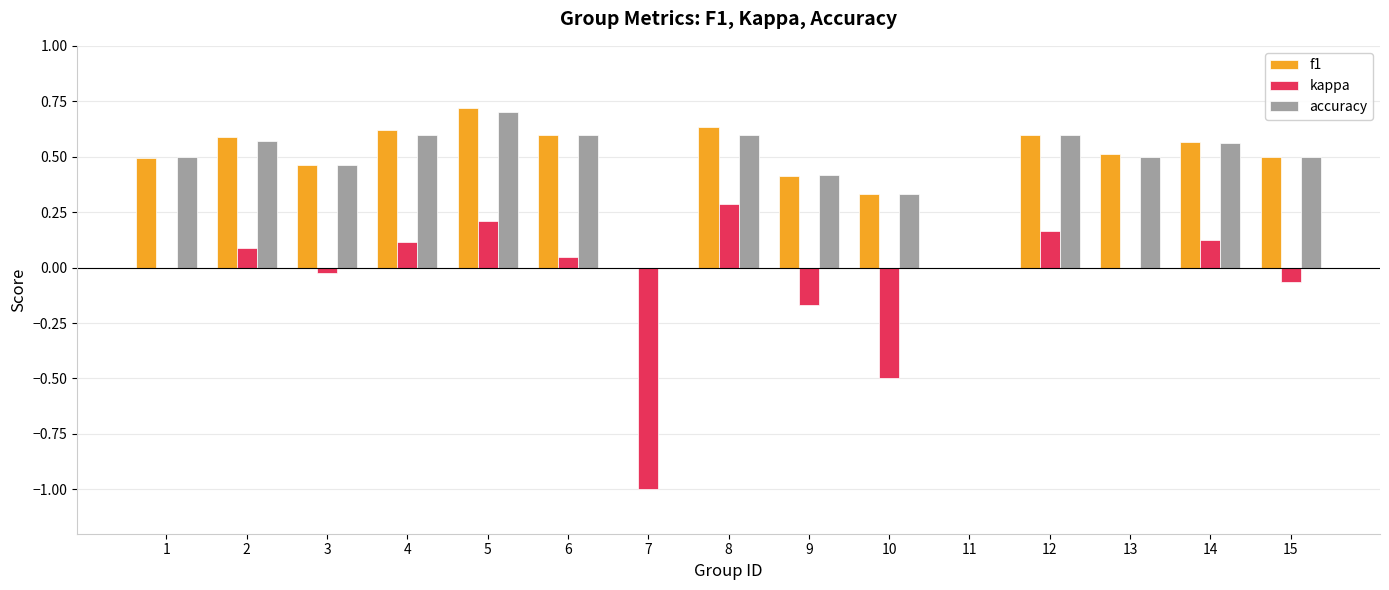

Which label corresponds to the largest value in the chart?

5